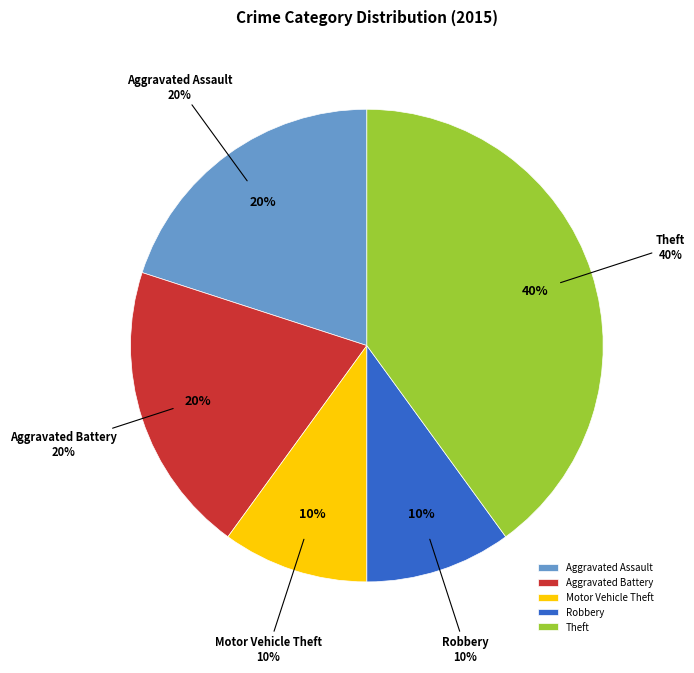

Approximately how many times larger is the value at Theft compared to Robbery?

4.0